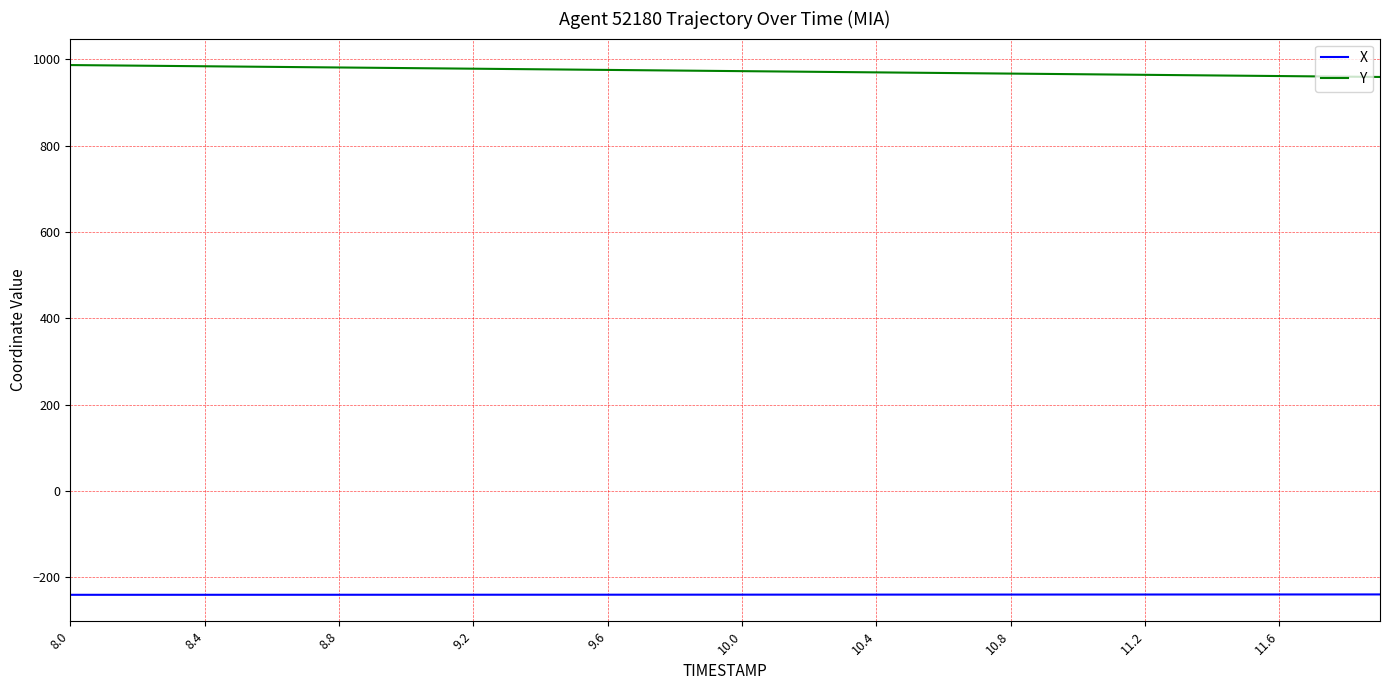

True or false: X and Y cross at least once.

False